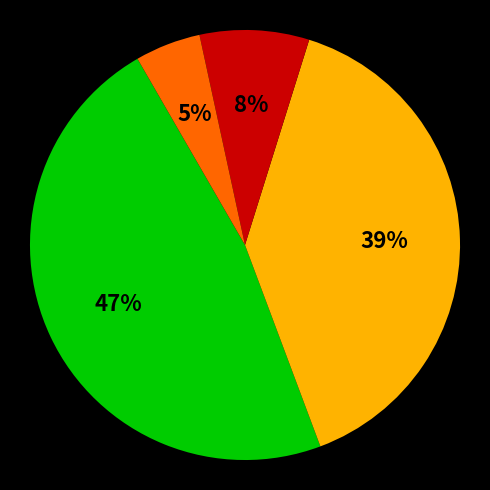

Is there any slice that represents more than half of the pie?

No